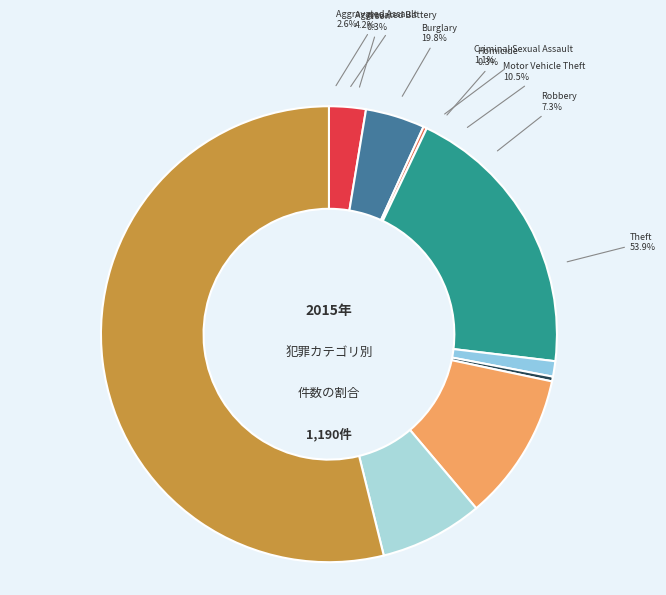

Count the number of slices in the pie.

9